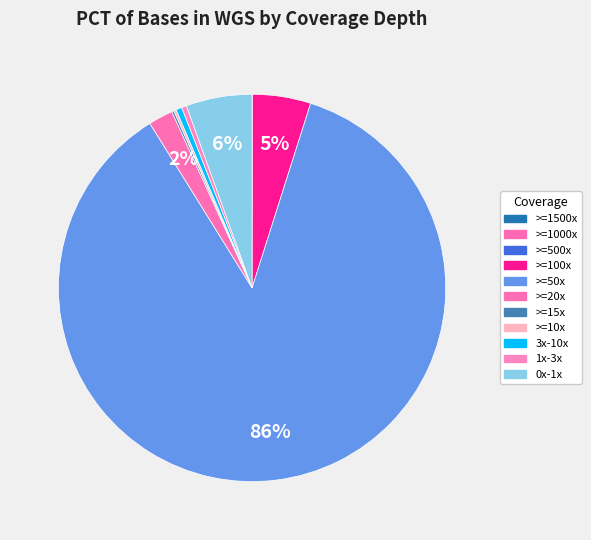

Does 0x-1x account for over 50% of the chart?

No